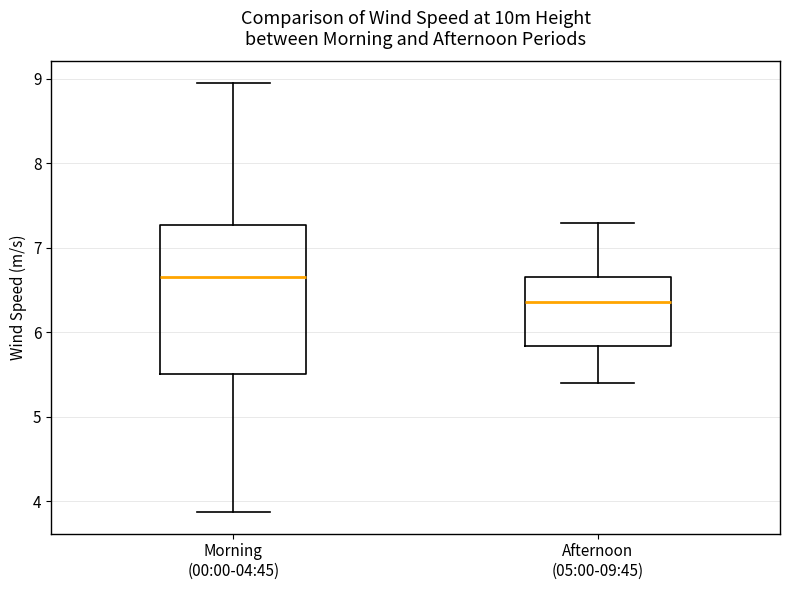

Comparing the boxes themselves (not the whiskers), which one is the tallest?

Morning (00:00-04:45)